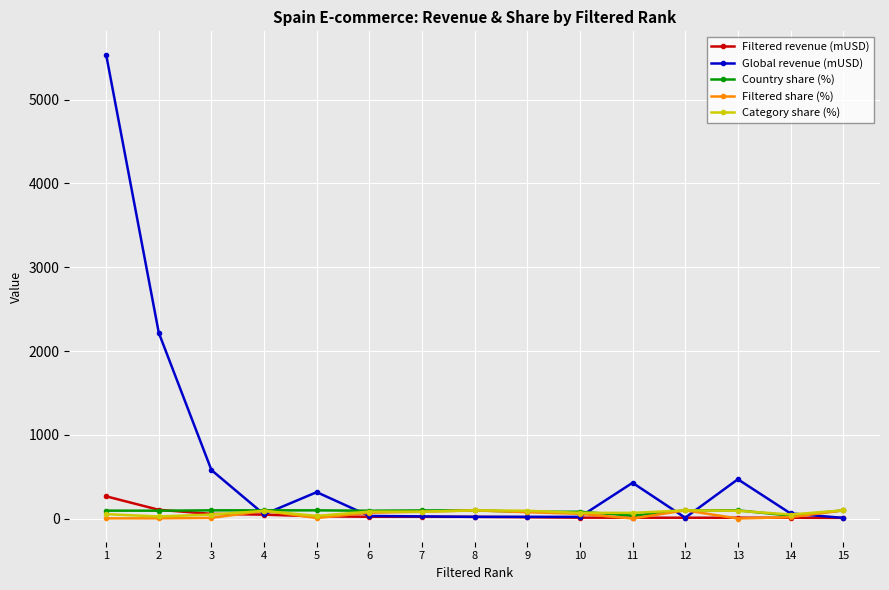

What is the total value across all series at 12?

324.0